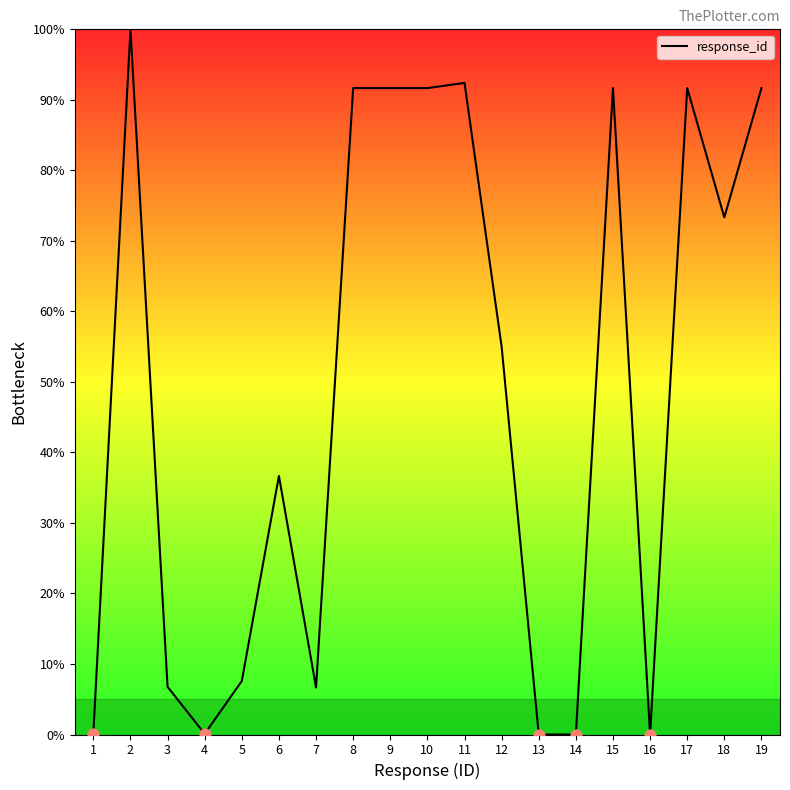

Between 13 and 12, which is larger?

12